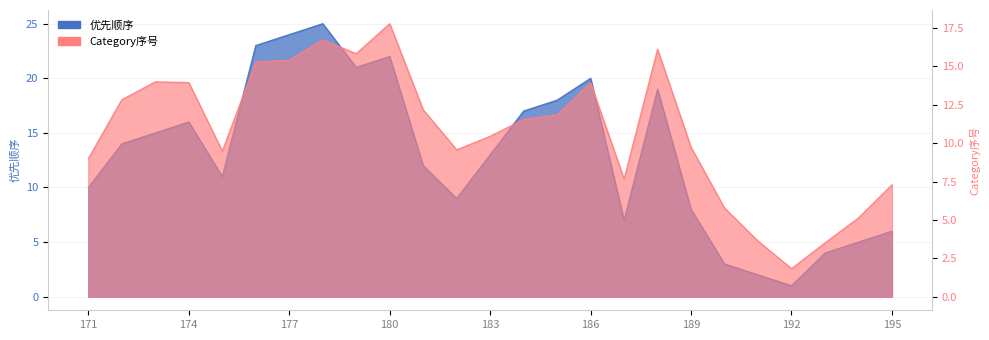

Reading right to left, extract all data points from this chart.

6	5	4	1	2	3	8	19	7	20	18	17	13	9	12	22	21	25	24	23	11	16	15	14	10